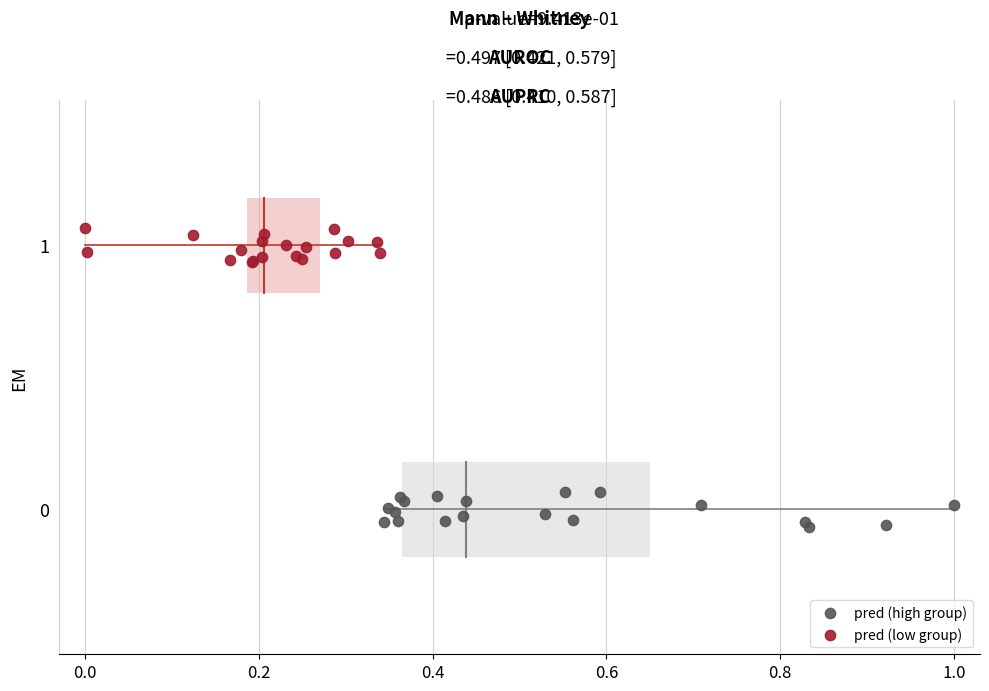

Which series contains the lowest Y value?

pred (high group)